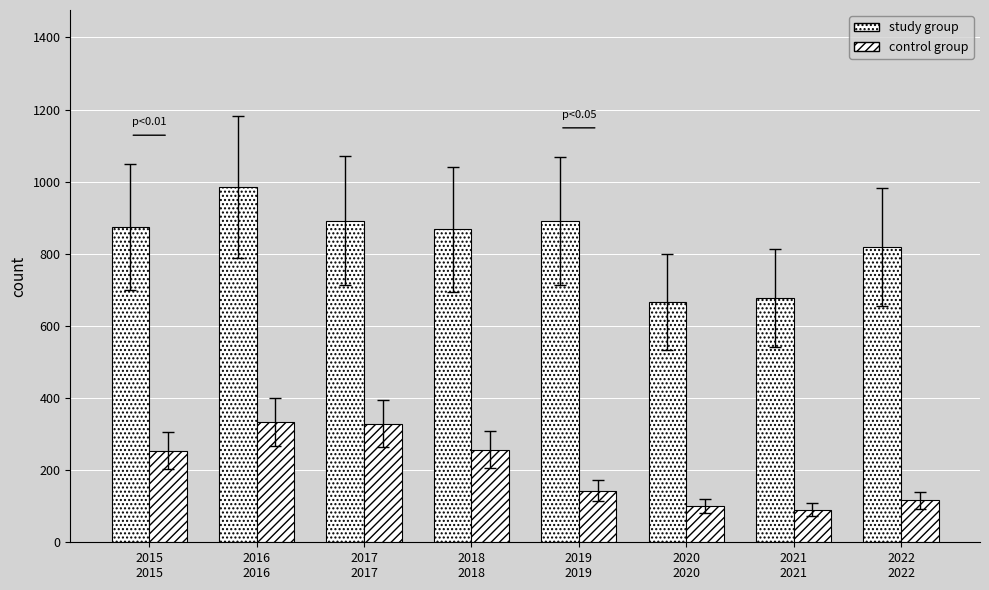

List the series in order of their overall mean, highest first.

study group, control group